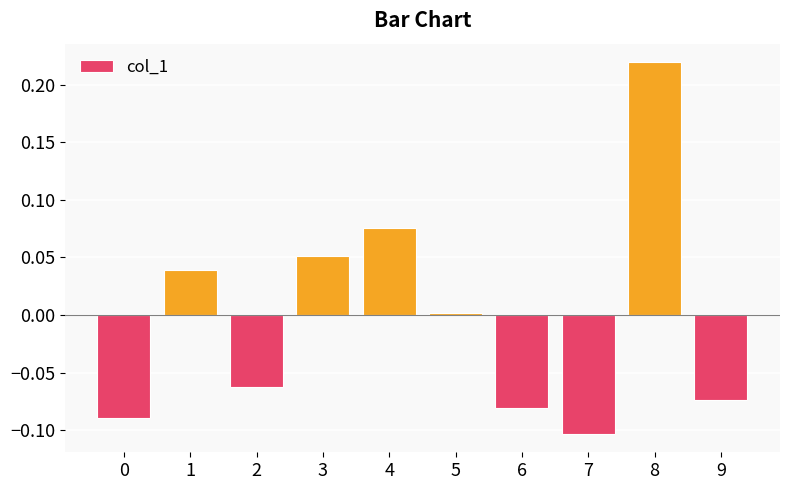

True or false: the data shows -0.1 at 2.

True